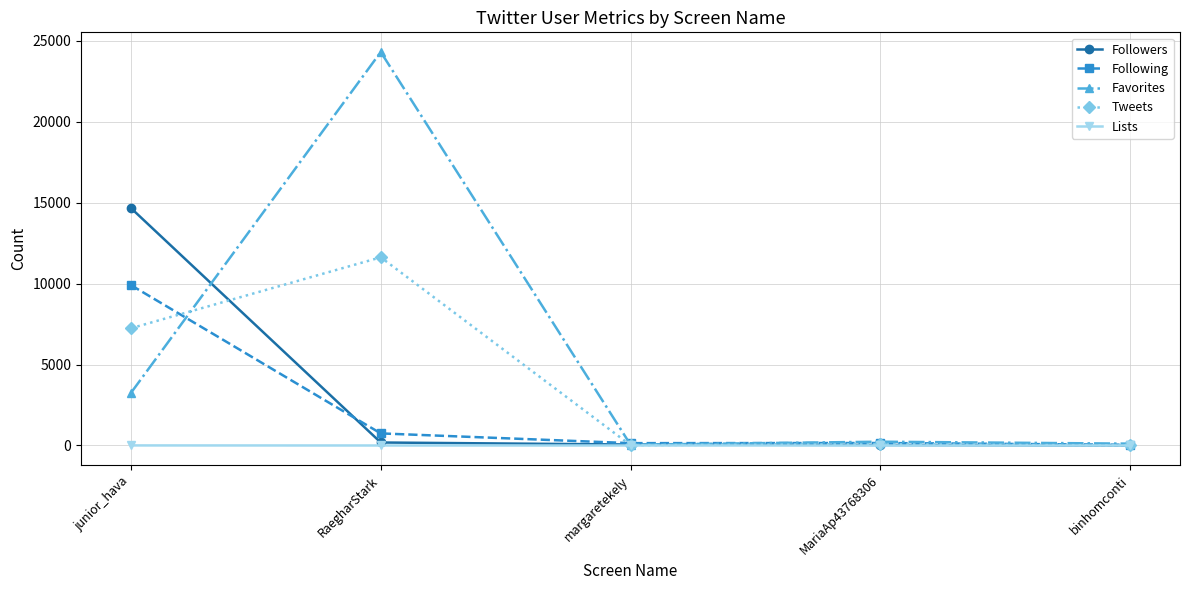

Is it true that Favorites equals 3253 at junior_hava?

True